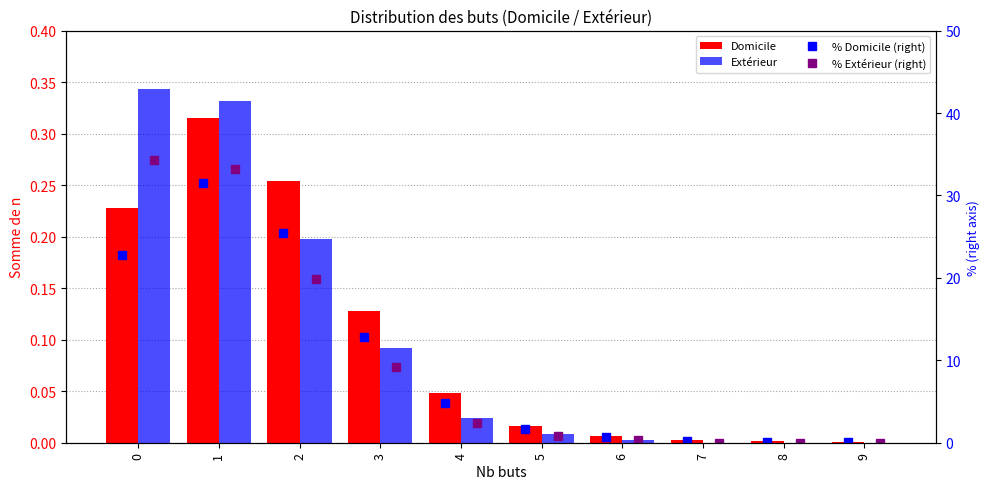

Which category has the lowest value in the Extérieur series?

7